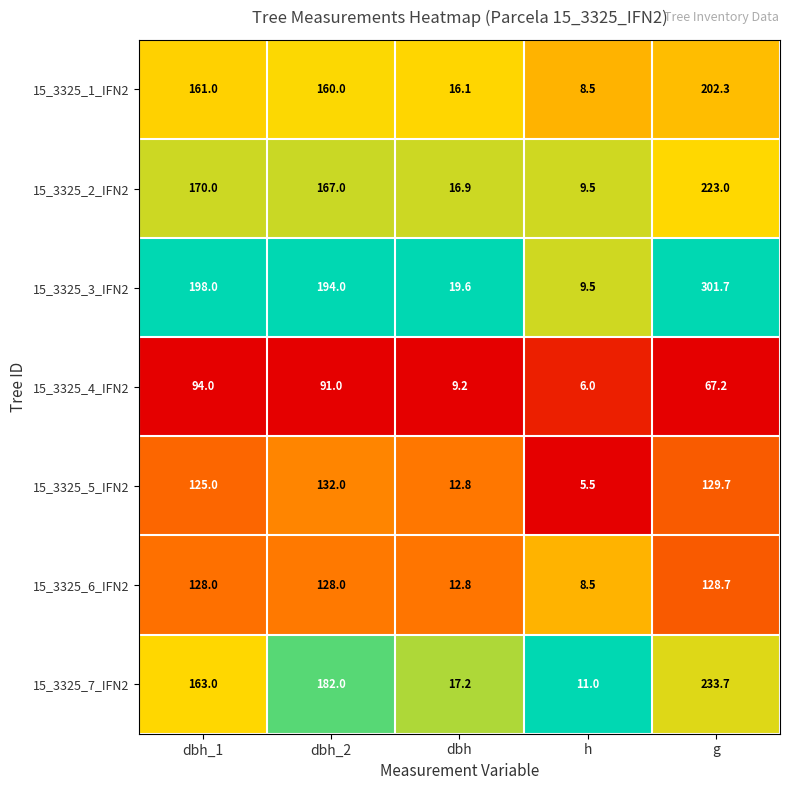

What is the maximum value shown in the chart?

301.7